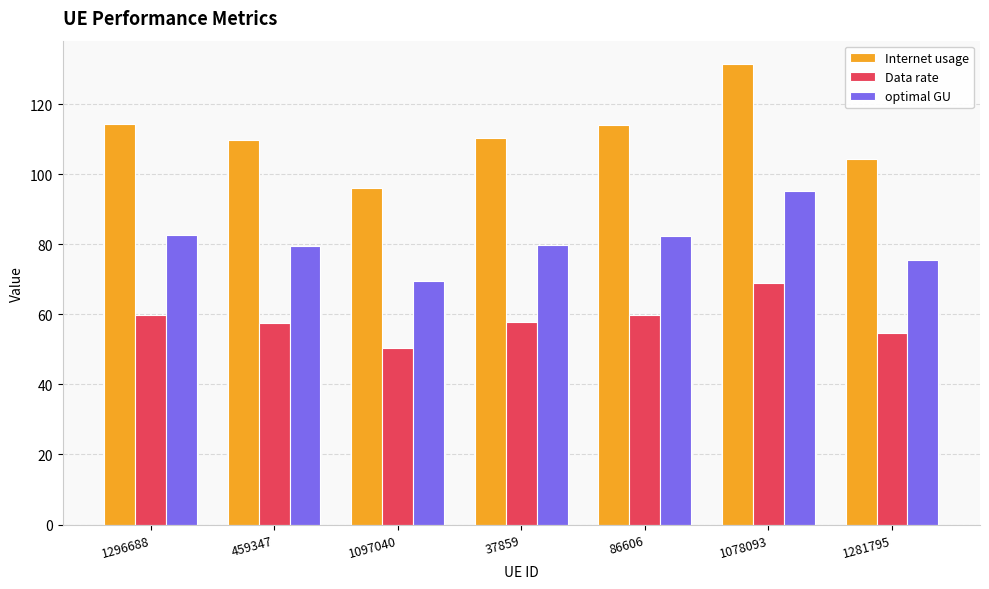

What value does the Data rate series have at 1296688?

59.9